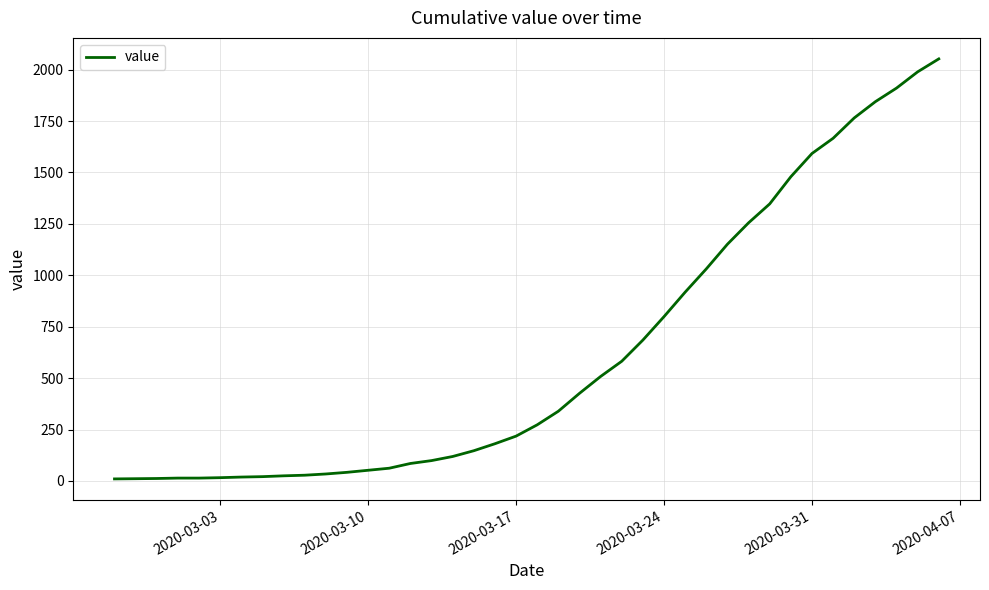

Does the chart display data point markers on the line(s)?

No